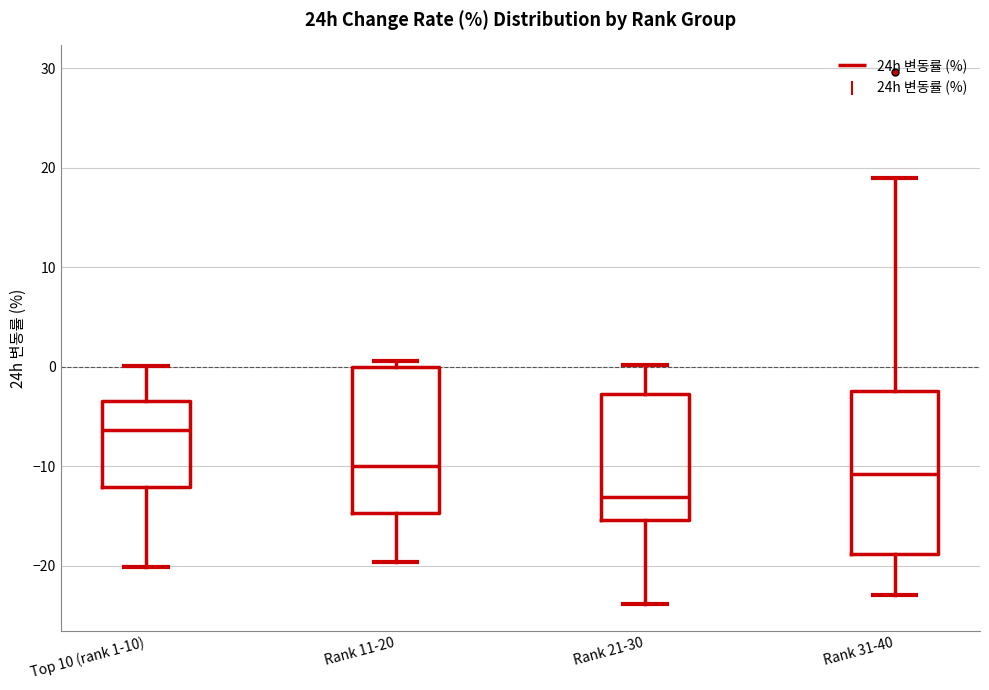

Reading left to right, read every box against the y-axis: the position of its median line, the range the box covers, and the ends of its whiskers. The values are not printed on the chart, so give them approximately, as read against the axis.

Top 10 (rank 1-10): median -6, box -12 to -3, whiskers -20 to 0
Rank 11-20: median -10, box -15 to 0, whiskers -20 to 1
Rank 21-30: median -13, box -15 to -3, whiskers -24 to 0
Rank 31-40: median -11, box -19 to -2, whiskers -23 to 19